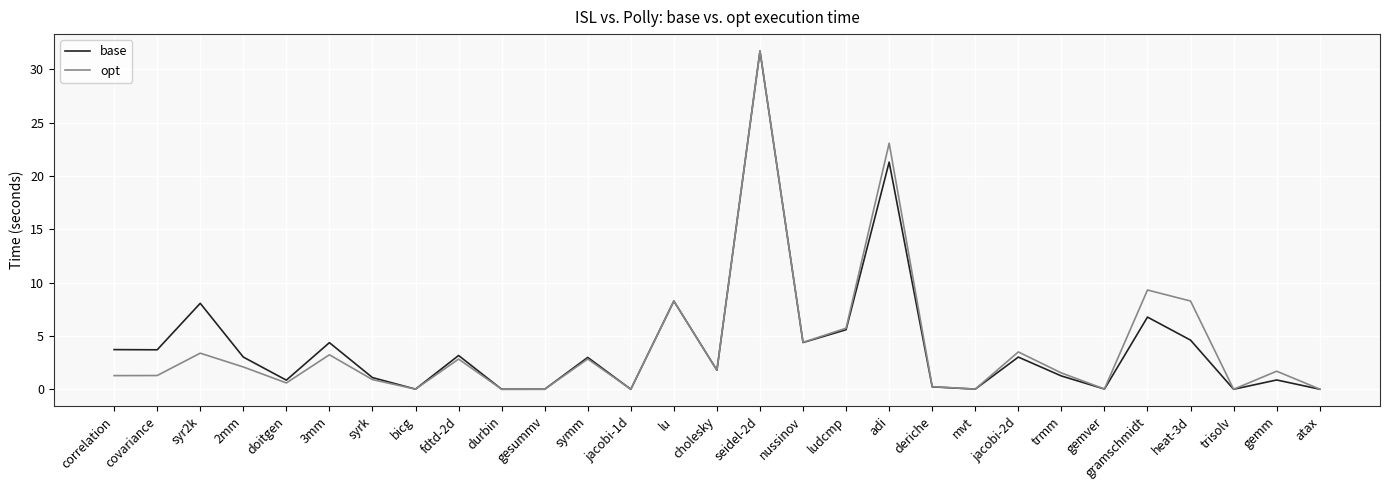

At which label does opt reach its peak?

seidel-2d